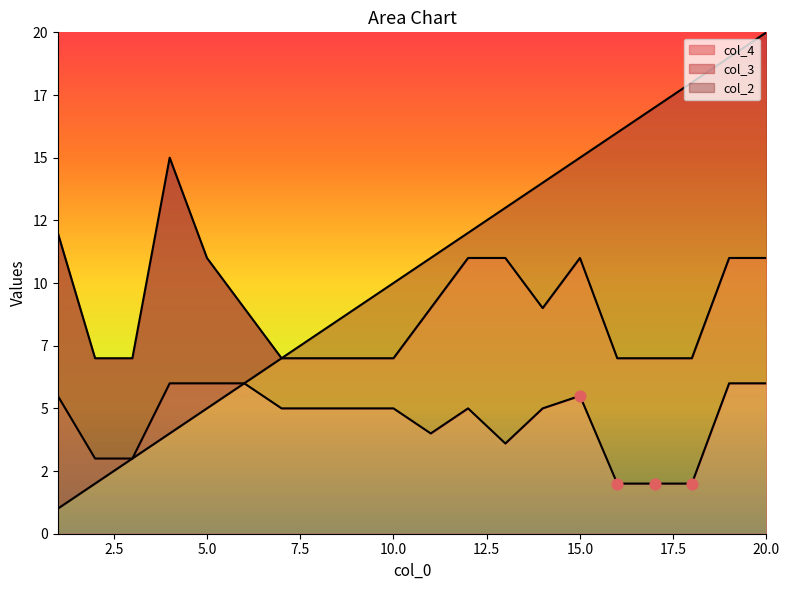

What is the total value across all series at 9?

21.0